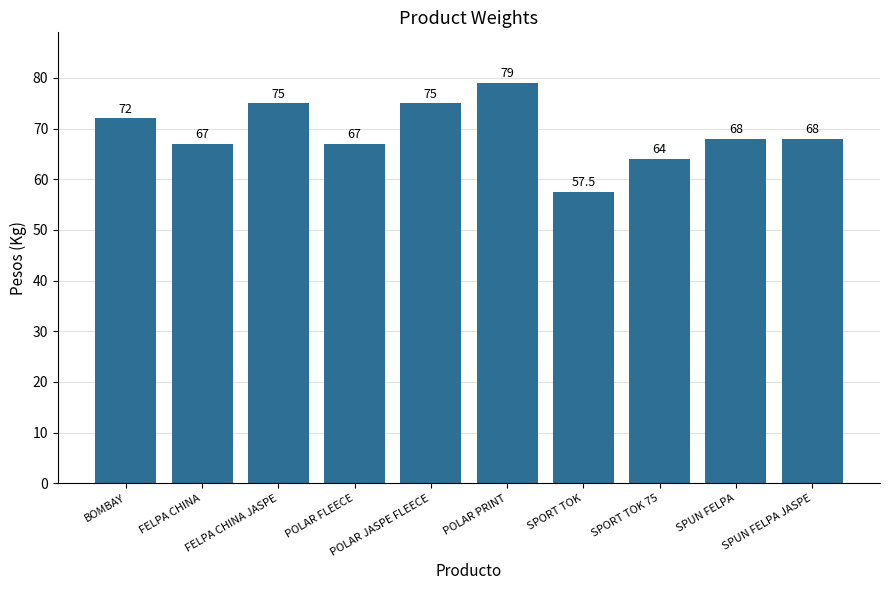

What position from the left is POLAR JASPE FLEECE?

5